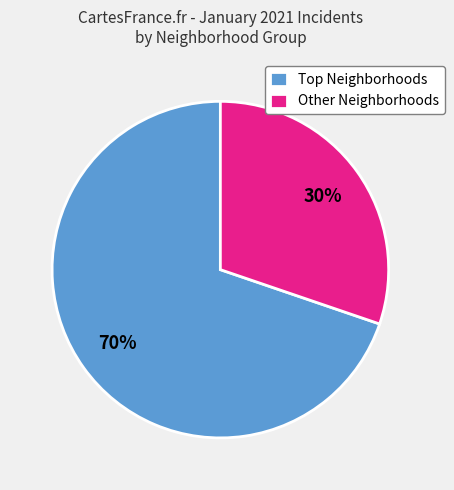

To the nearest percent, what is the difference between the largest and smallest slice percentages?

40%